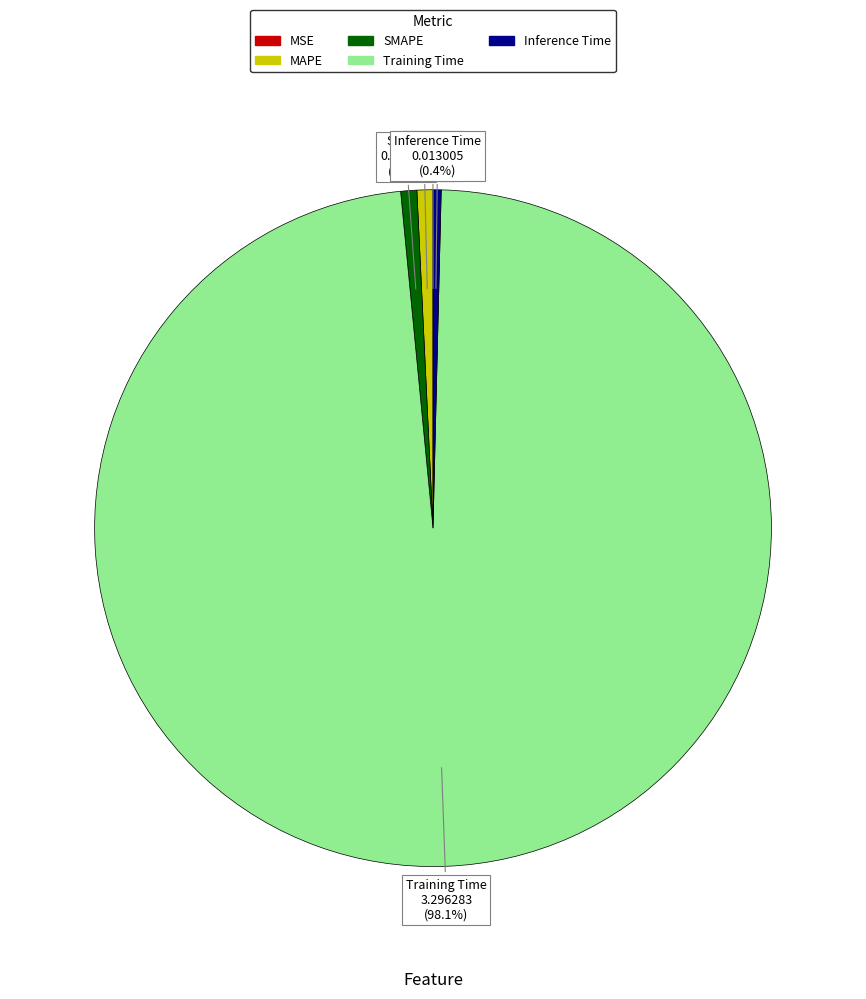

Which category has the biggest portion of the pie?

Training Time